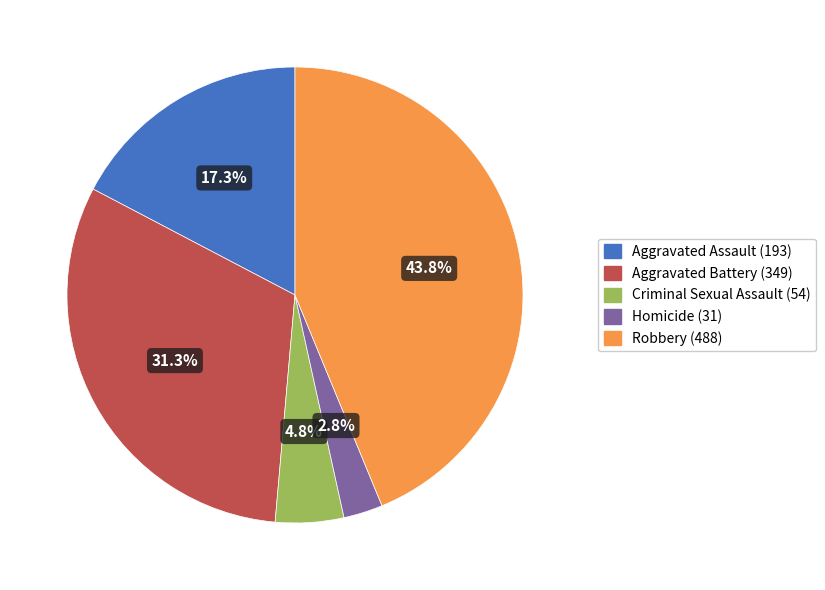

Which has a higher value, Criminal Sexual Assault or Aggravated Battery?

Aggravated Battery